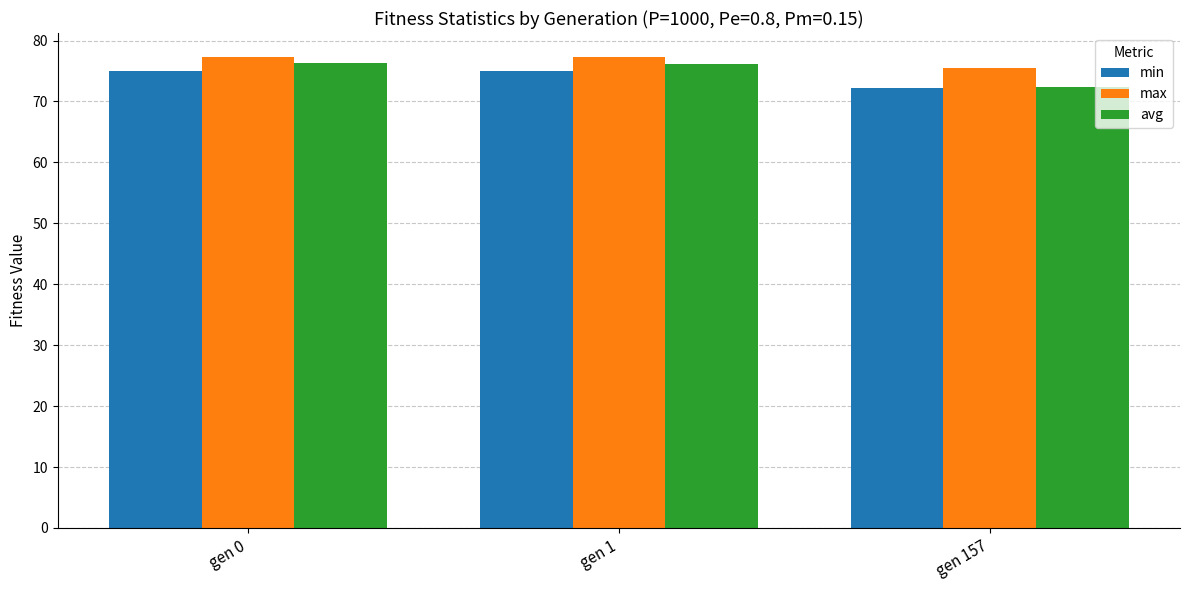

What is the smallest value displayed?

72.3